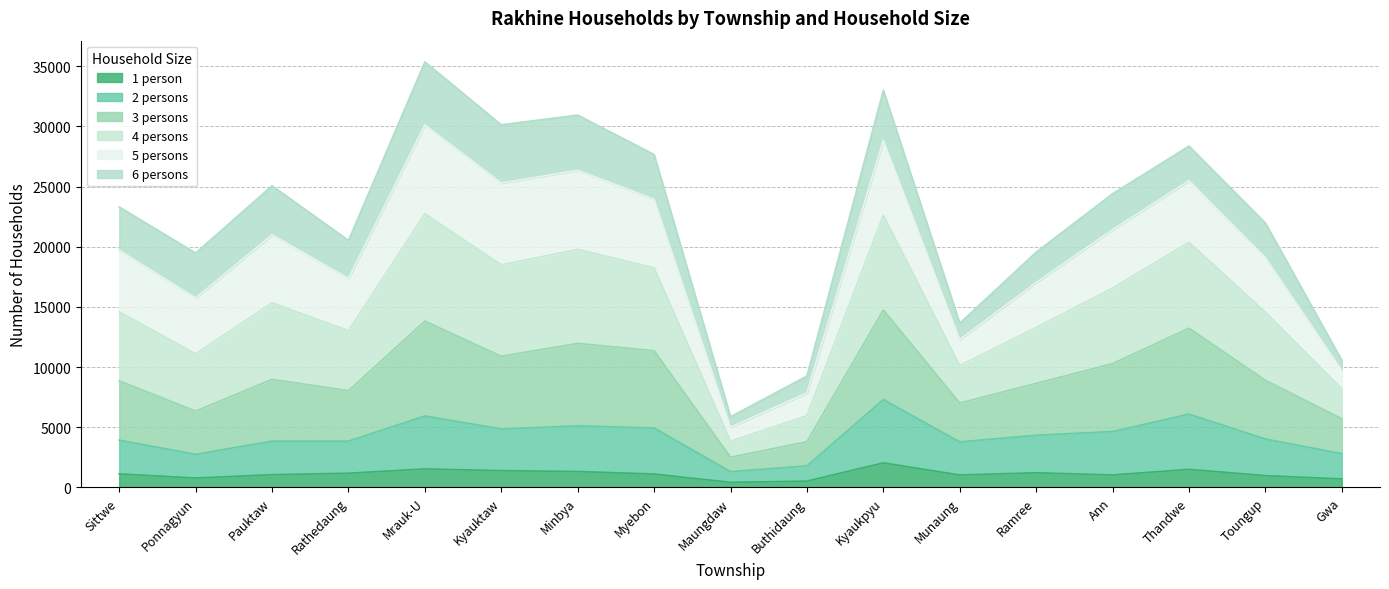

How many interior local peaks does the 4 persons series have?

5